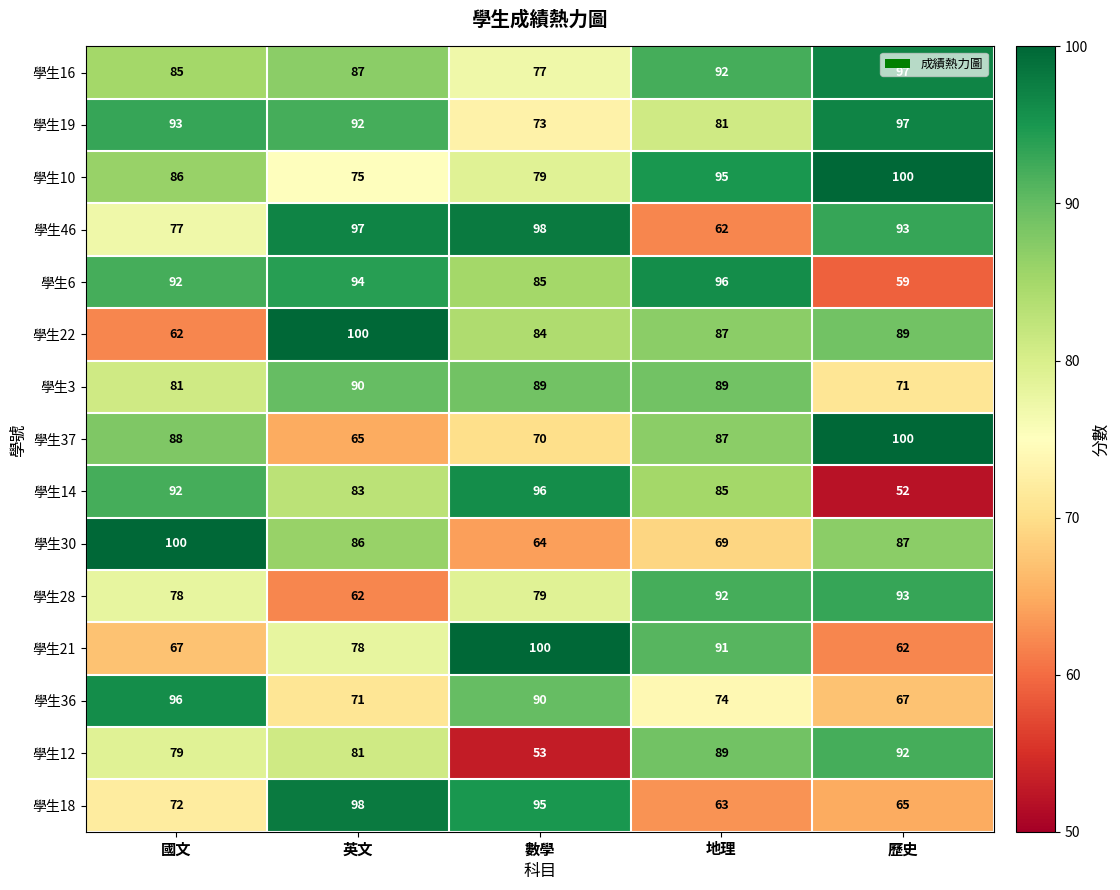

Where is 學生3 nearest to the value 80?

國文